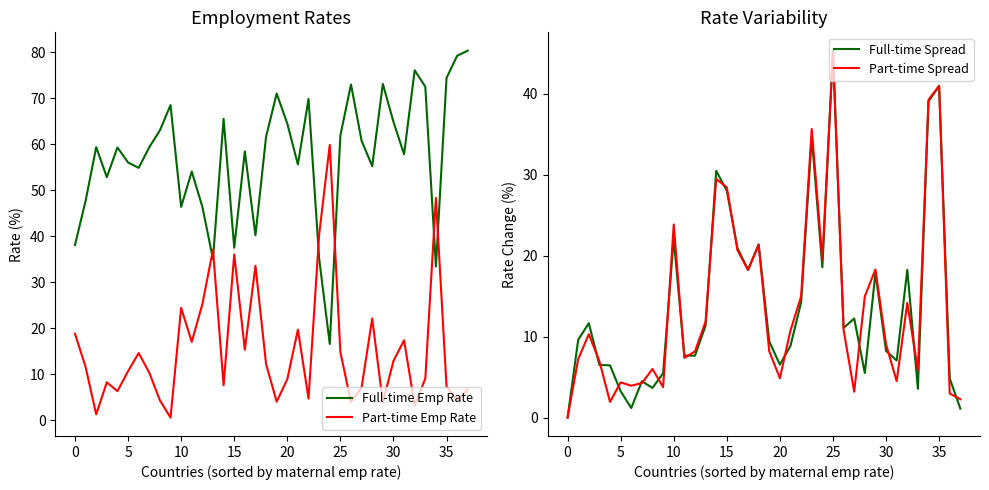

How many lines are shown in the chart?

4